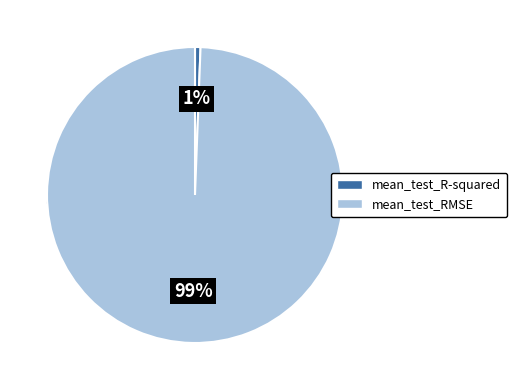

Does mean_test_R-squared represent more than half of the total?

No